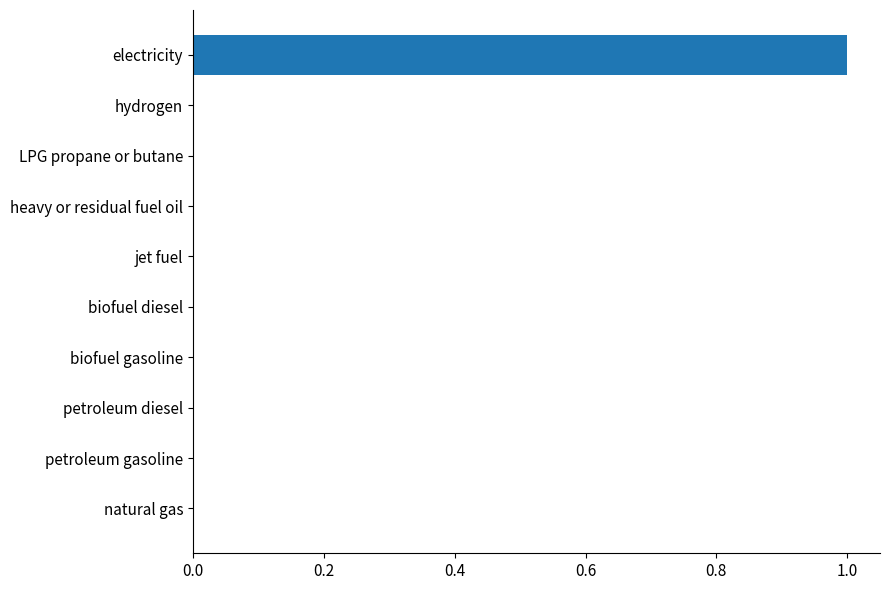

What is the change in value from natural gas to electricity?

+1